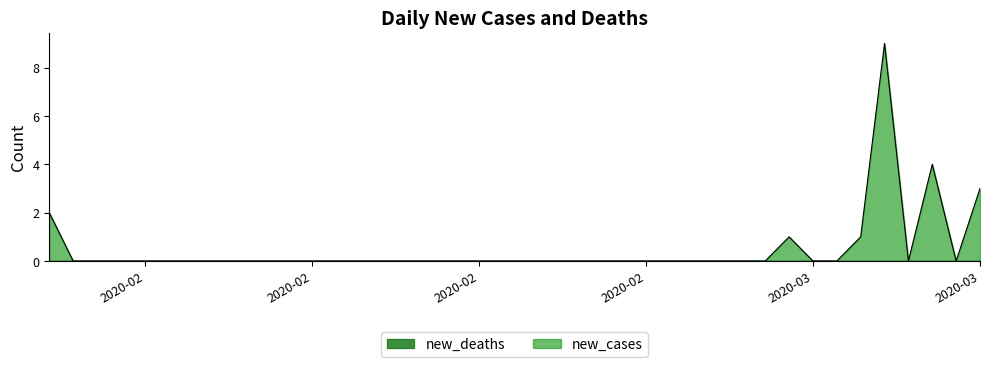

How many lines are shown in the chart?

2